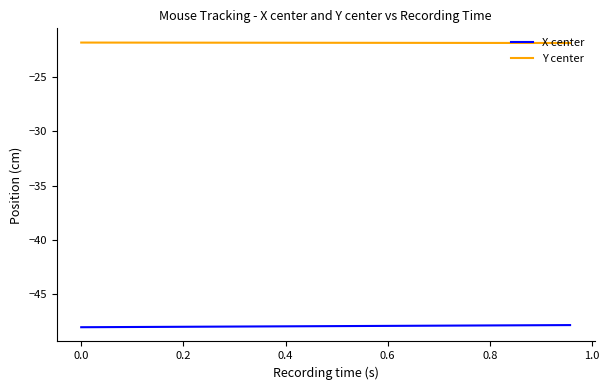

True or false: Y center and X center cross at least once.

False